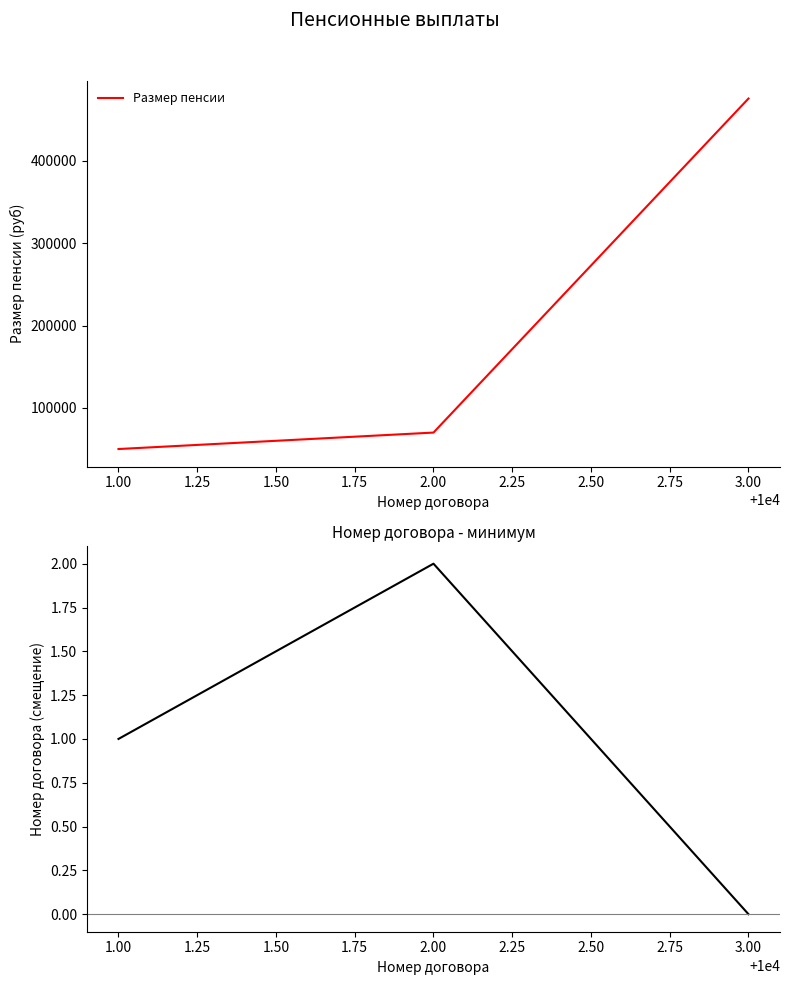

What is the average value of the Размер пенсии series?

198630.9